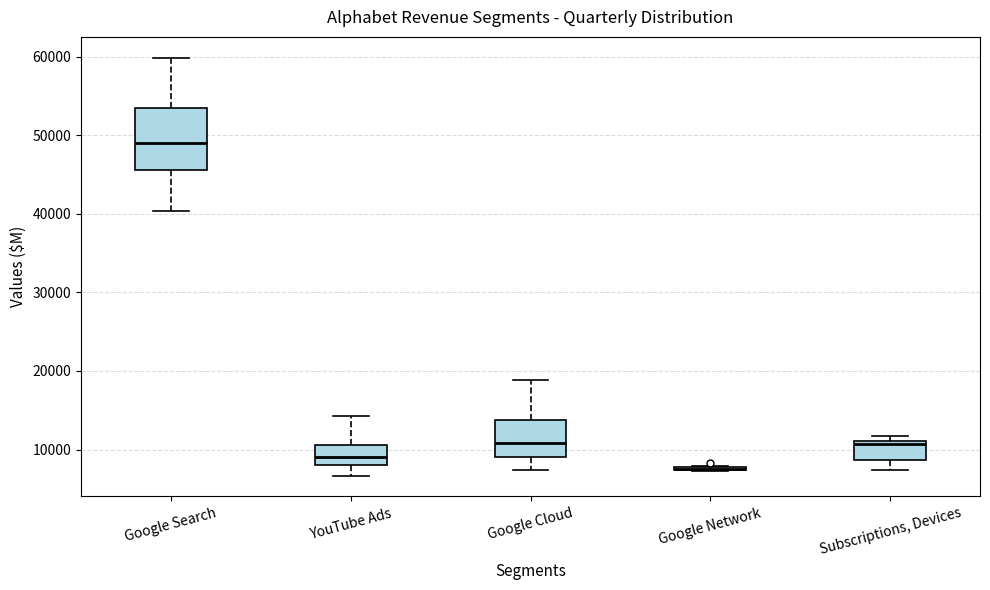

Reading left to right, transcribe this box plot: for each box, give where its median line is, the range the box spans, and where its two whiskers end, as read against the y-axis. The values are not printed on the chart, so give them approximately, as read against the axis.

Google Search: median 49000, box 46000 to 53000, whiskers 40000 to 60000
YouTube Ads: median 9000, box 8000 to 11000, whiskers 7000 to 14000
Google Cloud: median 11000, box 9000 to 14000, whiskers 7000 to 19000
Google Network: box collapsed to a line at 8000, whiskers 7000 to 8000
Subscriptions, Devices: median 11000 (just below the box's upper edge), box 9000 to 11000, whiskers 7000 to 12000